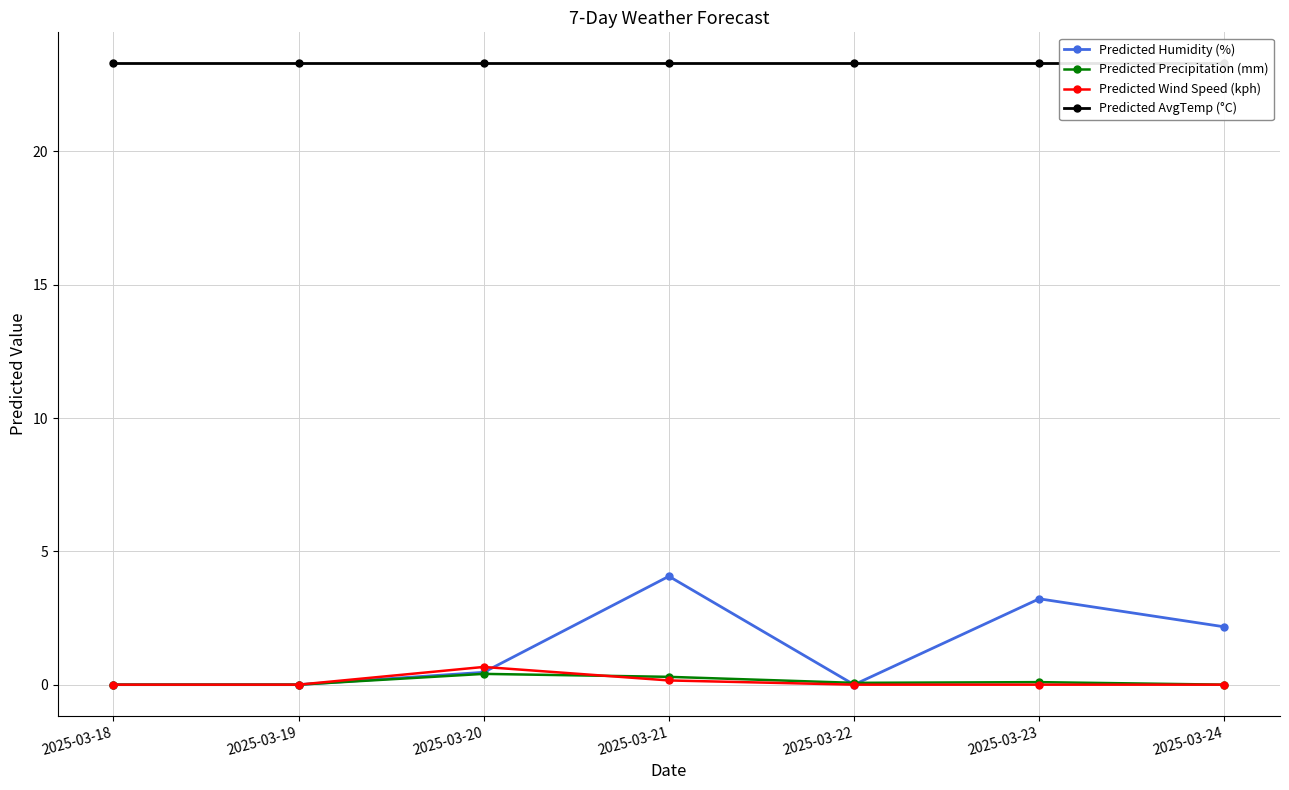

Is it true that Predicted Wind Speed (kph) equals 0.0 at 2025-03-18?

True